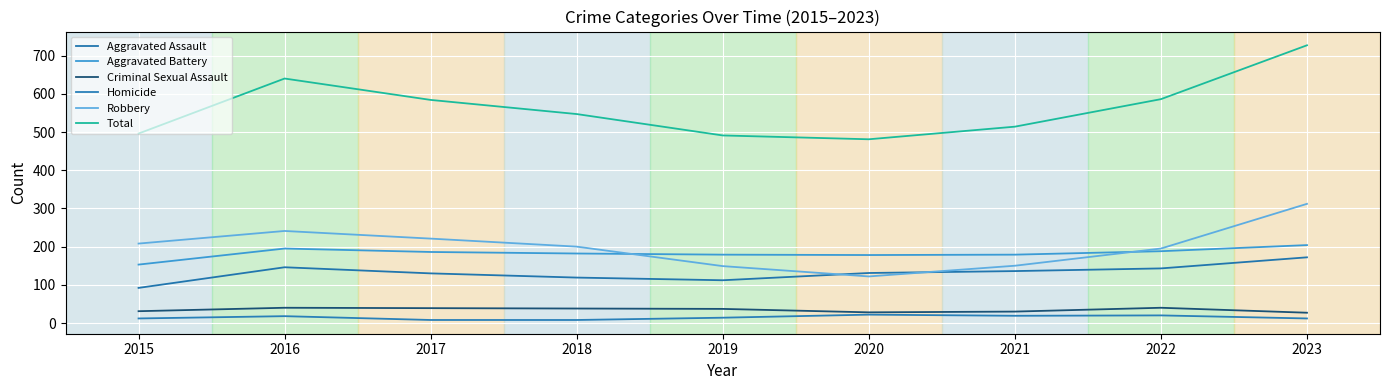

Where is Criminal Sexual Assault nearest to the value 33?

2015